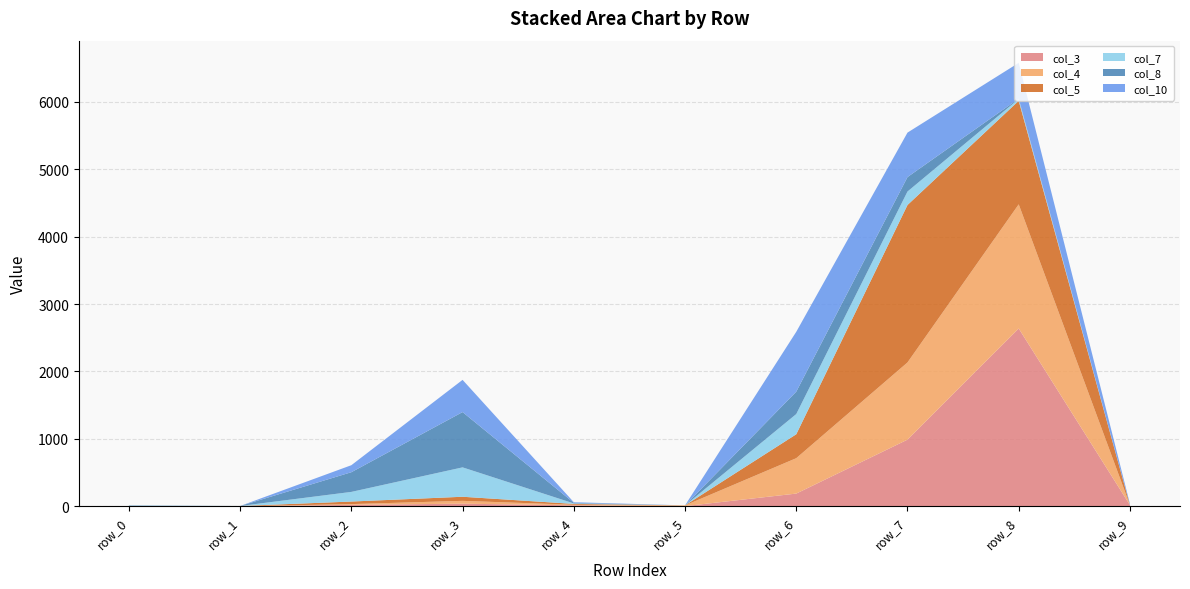

Reading left to right, list all the values displayed in this chart.

col_3: 0	0	21	38	14	2	188	988	2637	17
col_4: 4	0	11	42	8	10	525	1145	1842	0
col_5: 0	4	38	61	13	1	355	2336	1536	0
col_7: 4	0	143	436	7	0	300	200	28	0
col_8: 5	0	292	820	9	0	332	214	4	0
col_10: 0	0	104	478	9	0	888	660	531	18